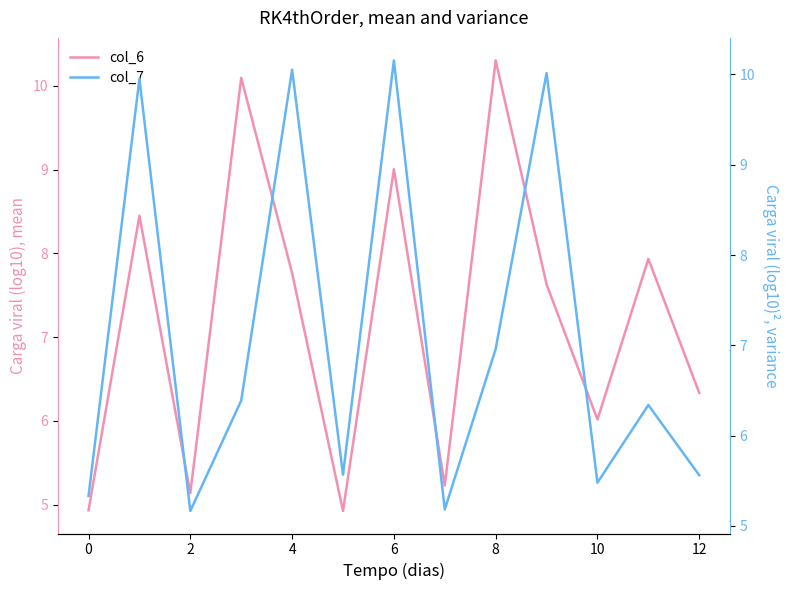

True or false: col_6 has more than 1 points higher than both neighbors.

True